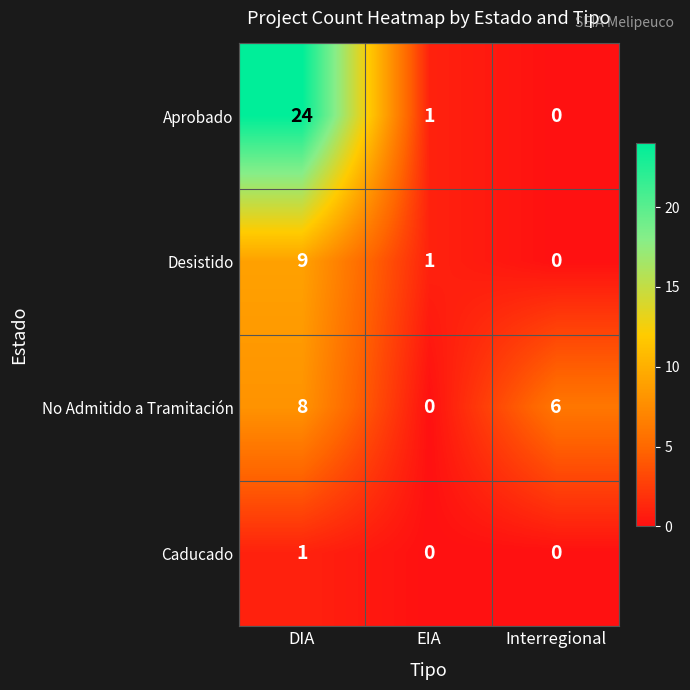

Where is No Admitido a Tramitación nearest to the value 4?

Interregional